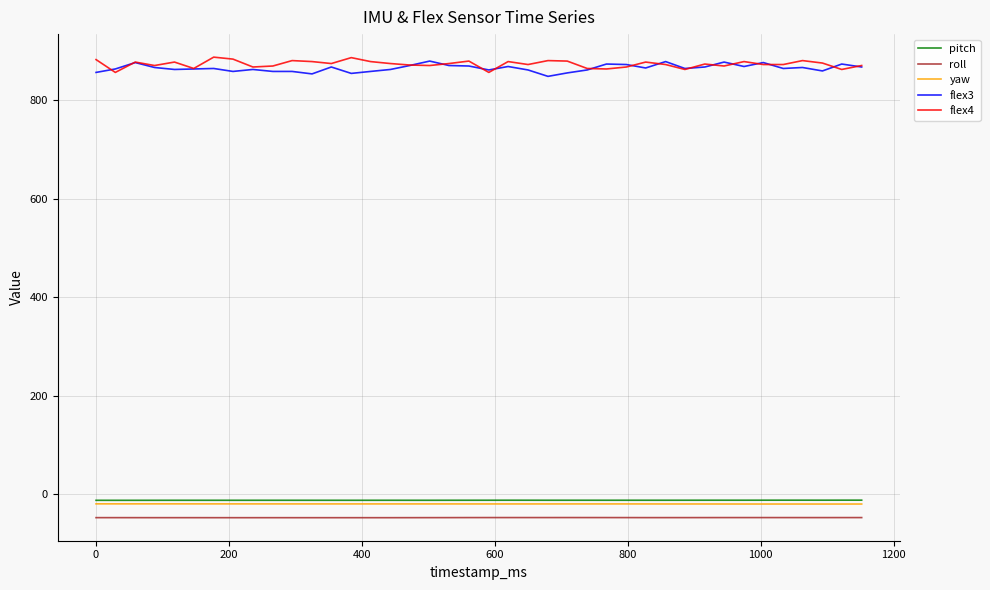

True or false: roll and pitch cross at least once.

False